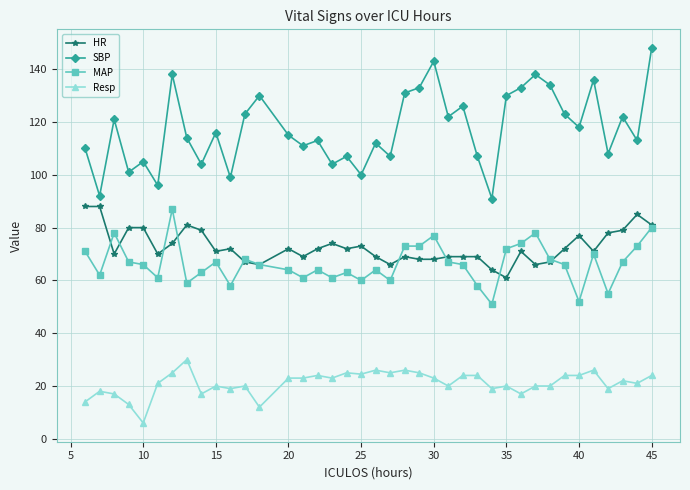

Is this an area chart (filled region under the line)?

No